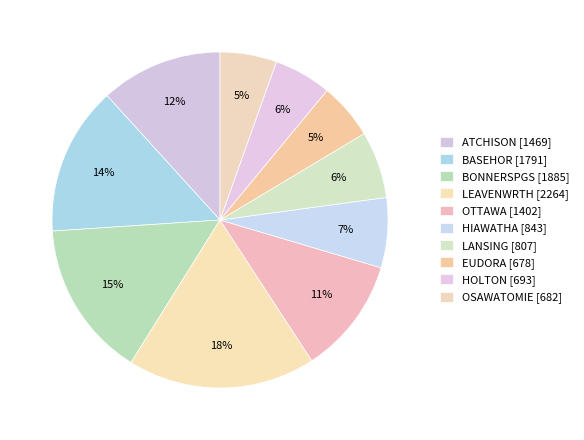

Does any single category account for the majority?

No